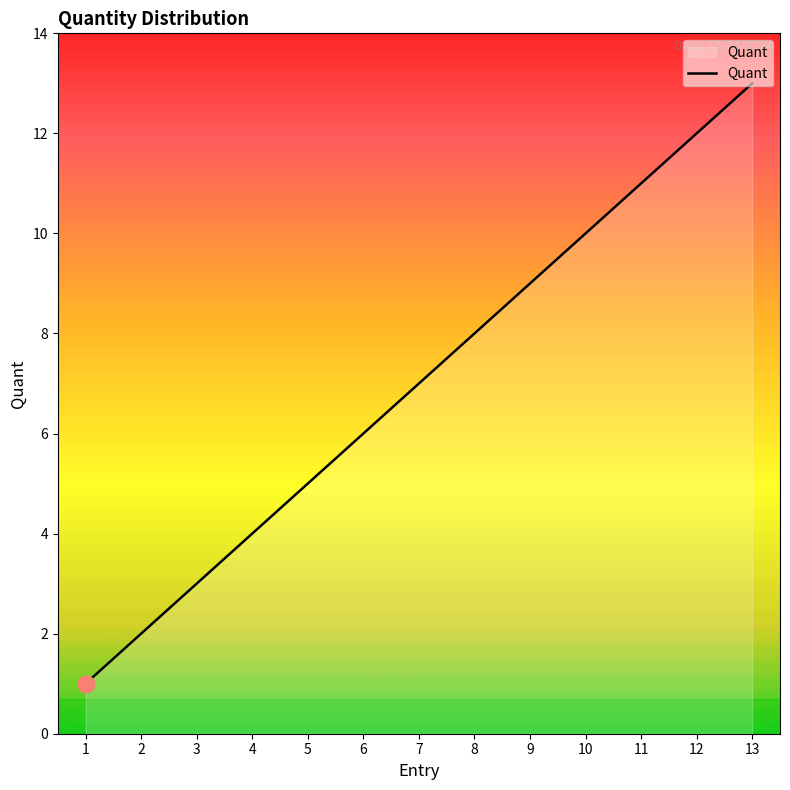

What is the maximum value shown in the chart?

13